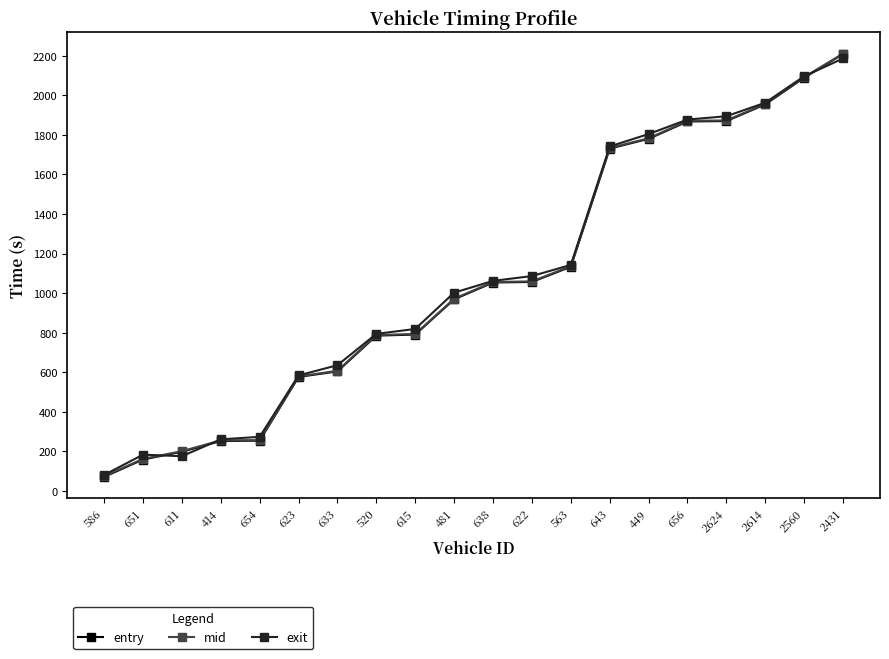

What is the label of the 15th point from the right?

623